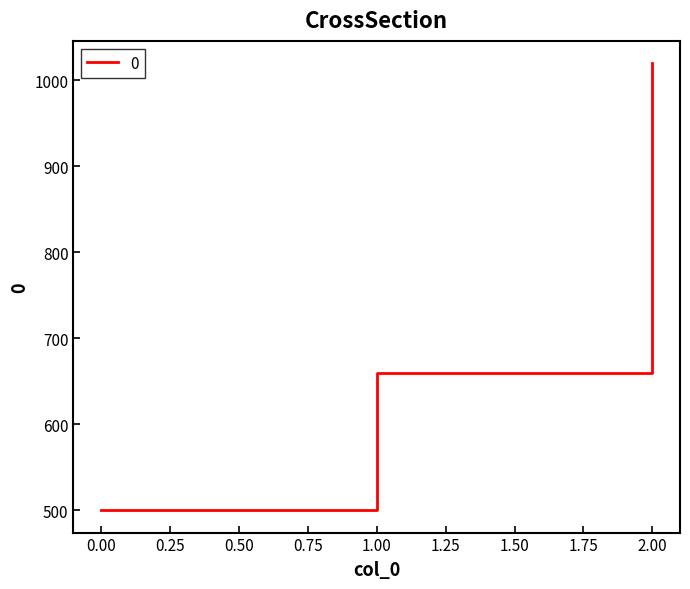

Is it true that the value at 0.00 is 500?

True